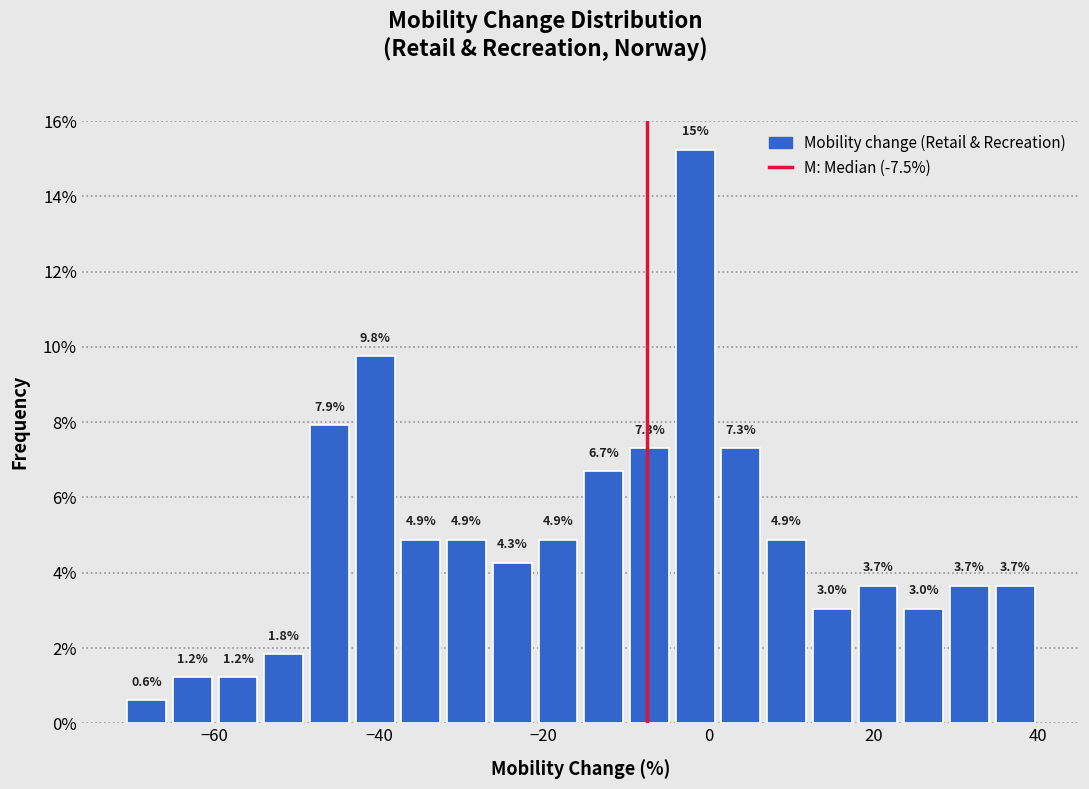

Around what value on the x-axis is the tallest bar? Give the approximate position of its centre, as read against the axis.

-2